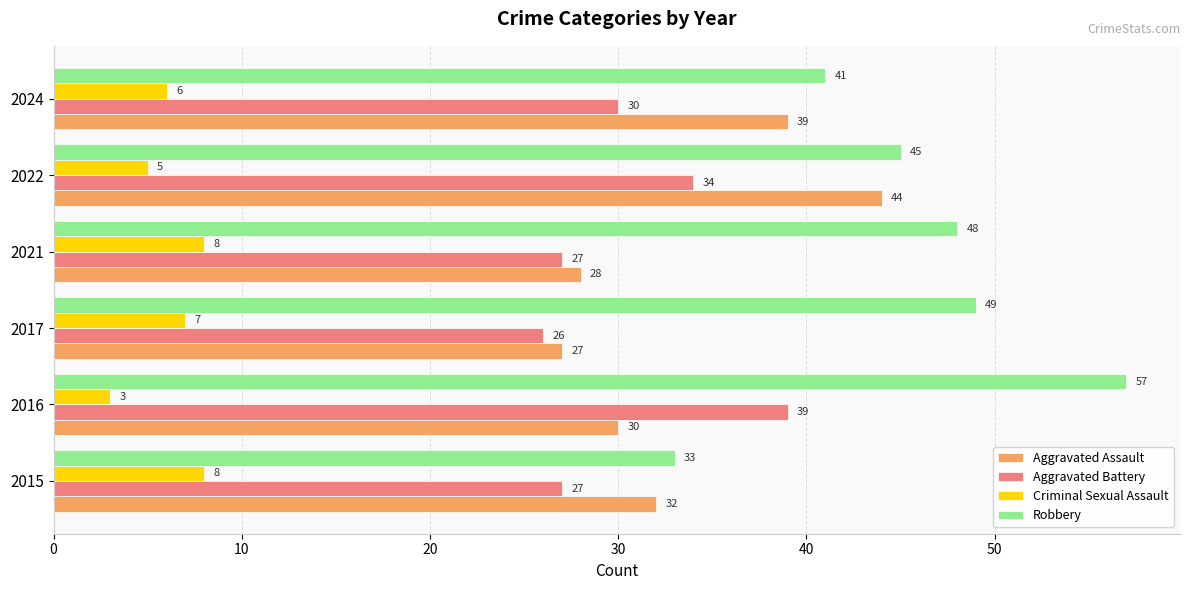

Which series has the largest range (max minus min)?

Robbery